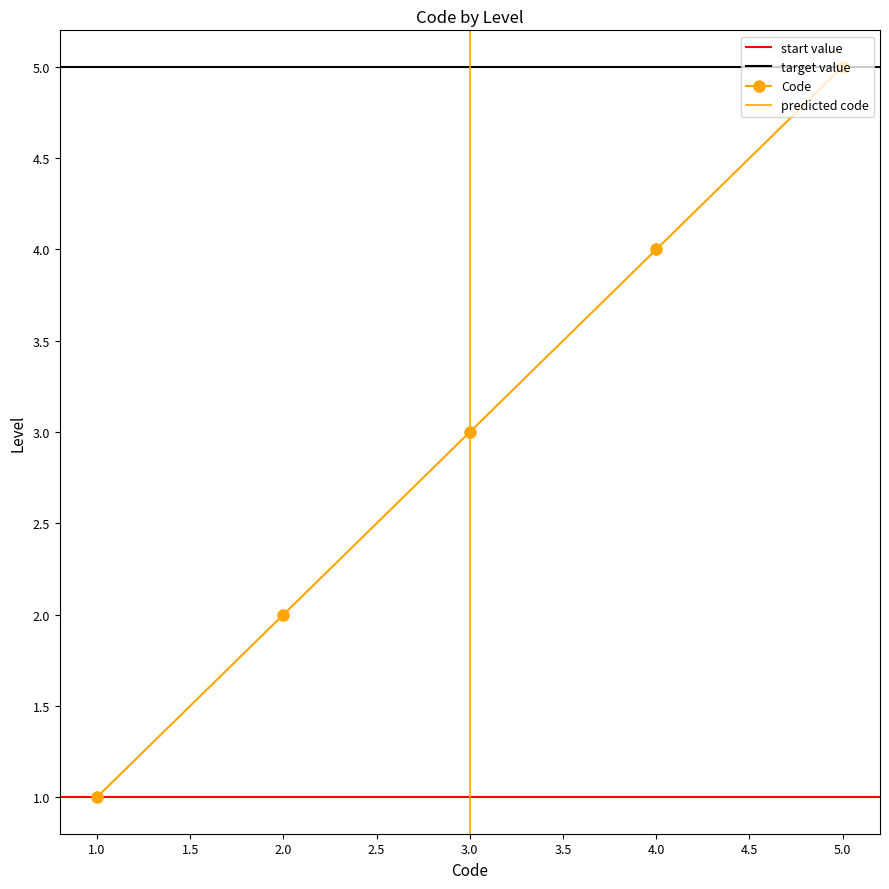

At which label does Code reach its minimum?

1.0